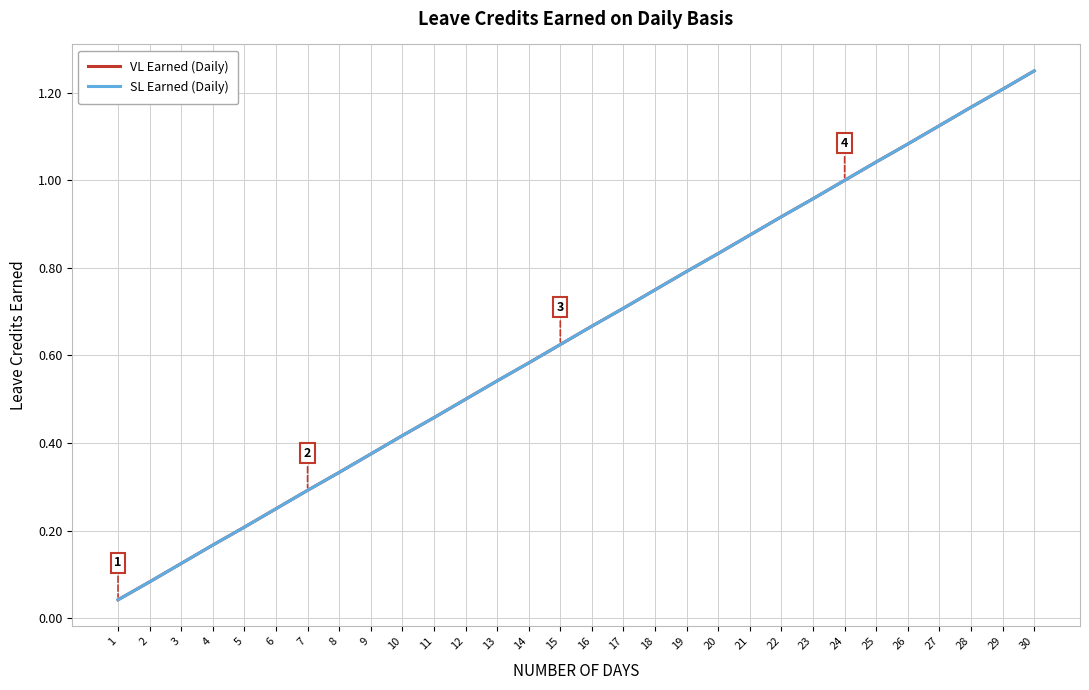

How many lines are shown in the chart?

2